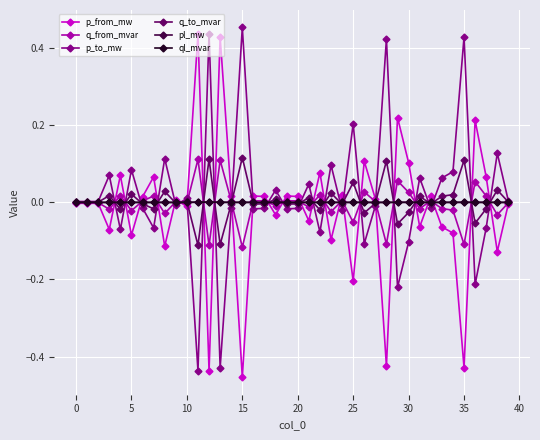

True or false: q_from_mvar has more than 2 points higher than both neighbors.

True